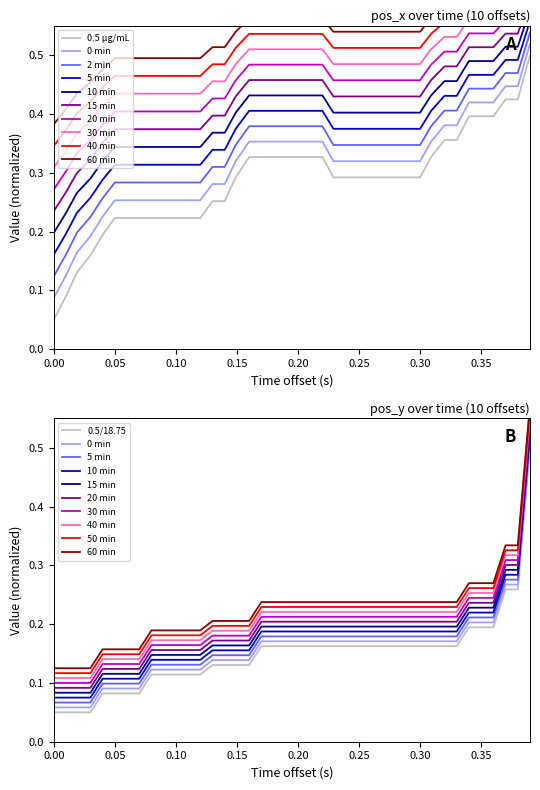

What is the label of the 39th point from the right?

0.05